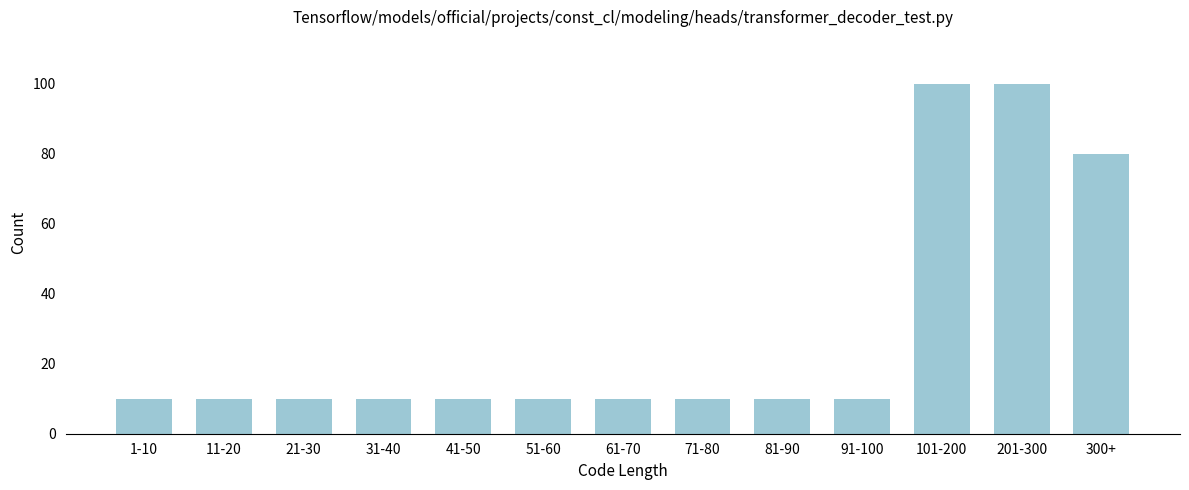

Reading left to right, what are all the values shown in this chart?

1-10=10	11-20=10	21-30=10	31-40=10	41-50=10	51-60=10	61-70=10	71-80=10	81-90=10	91-100=10	101-200=100	201-300=100	300+=80